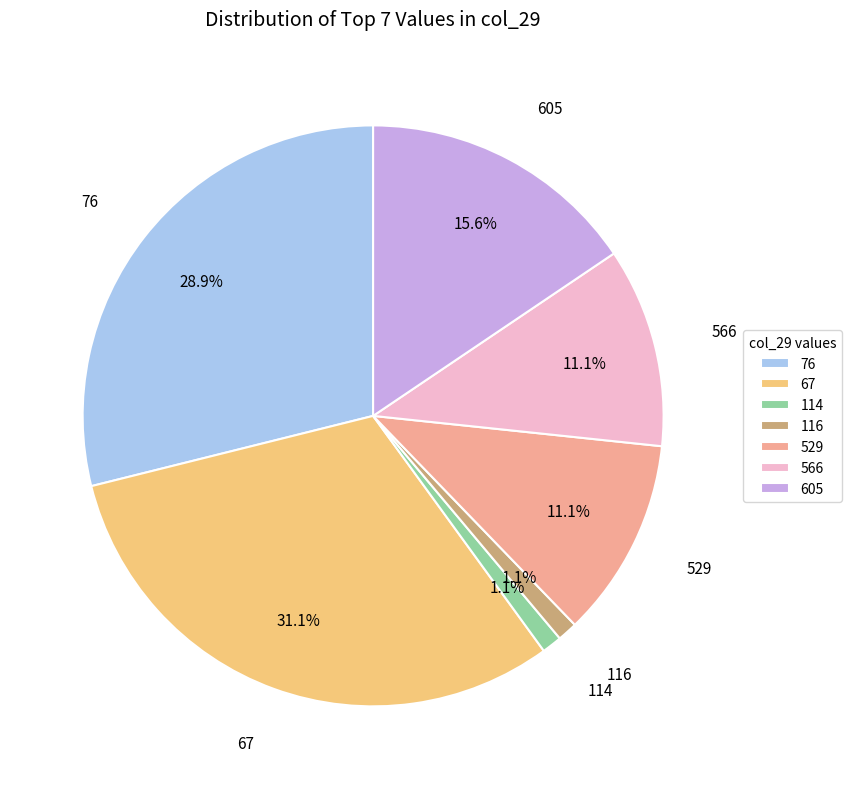

Do 529 and 76 together represent more than half of the pie?

No